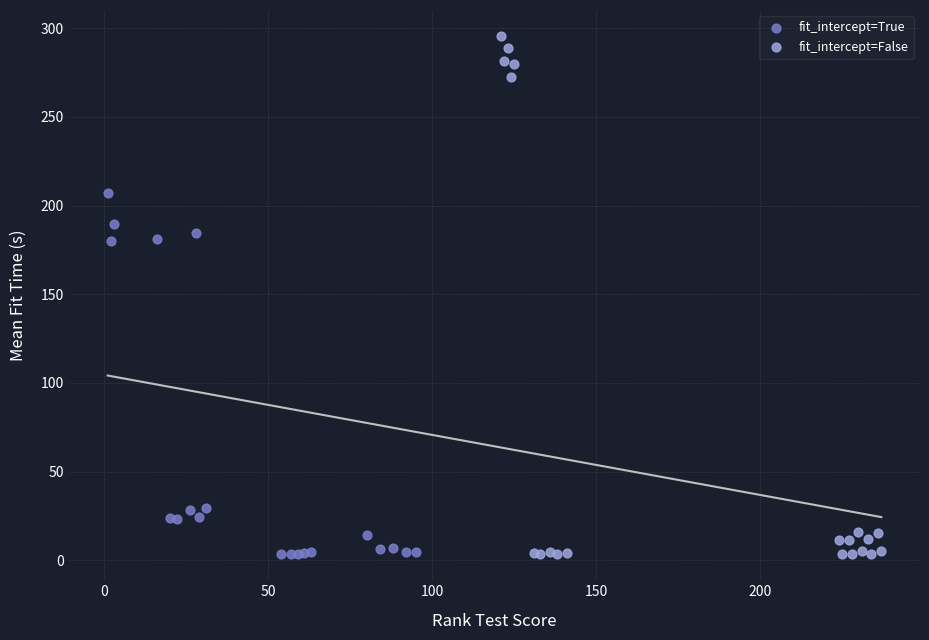

Which series has the widest spread of Y values?

fit_intercept=False